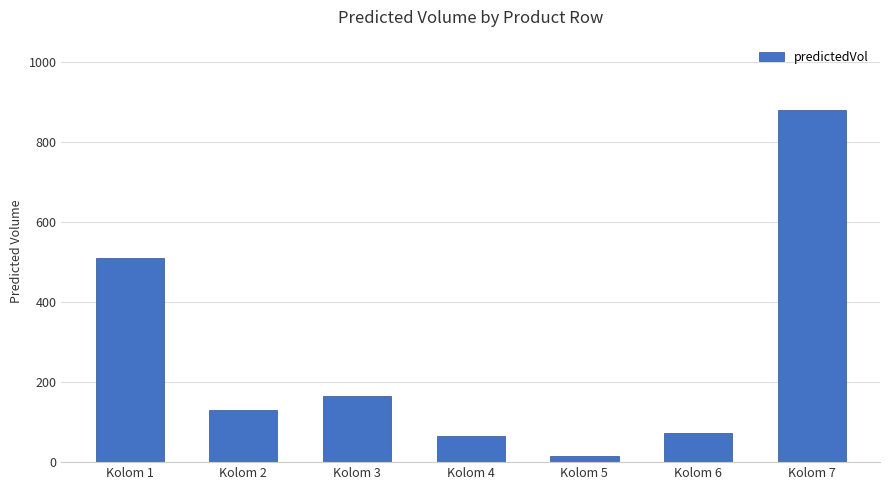

What is the value of the 5th bar from the left?

14.7